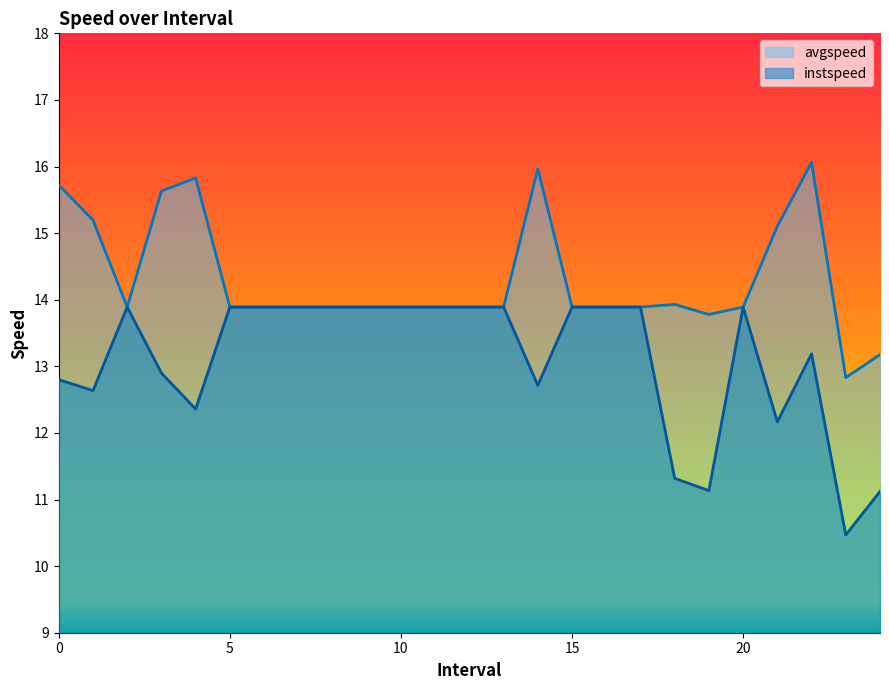

What is the difference between the second highest and second lowest values in the instspeed series?

2.8